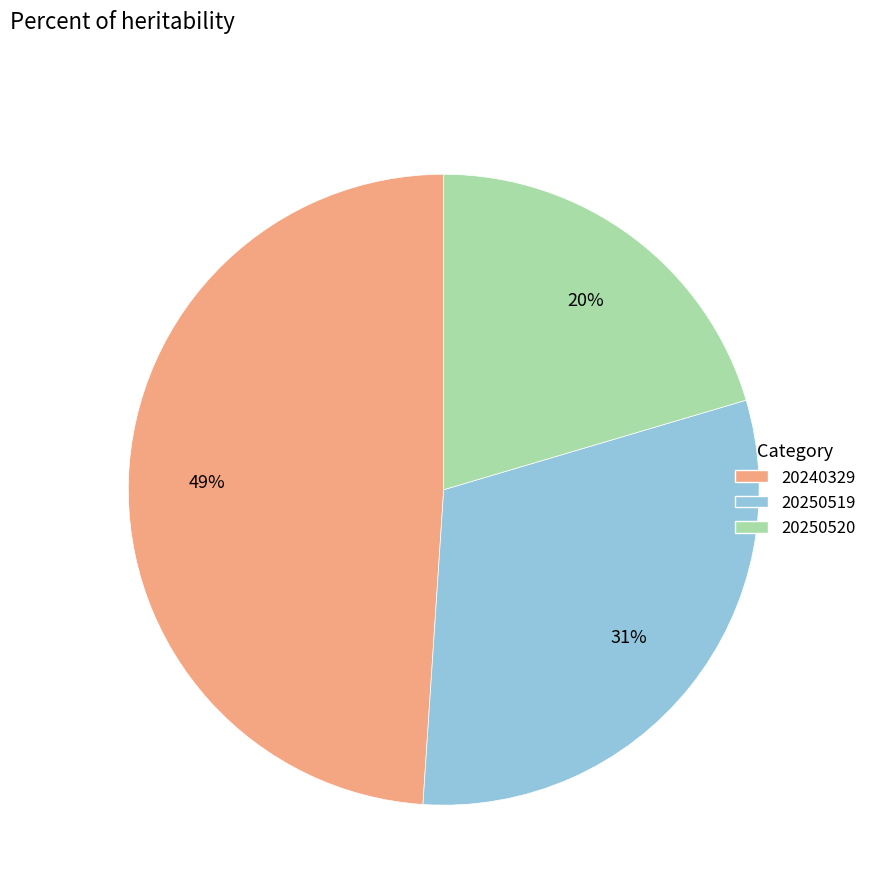

How many segments does this pie chart have?

3